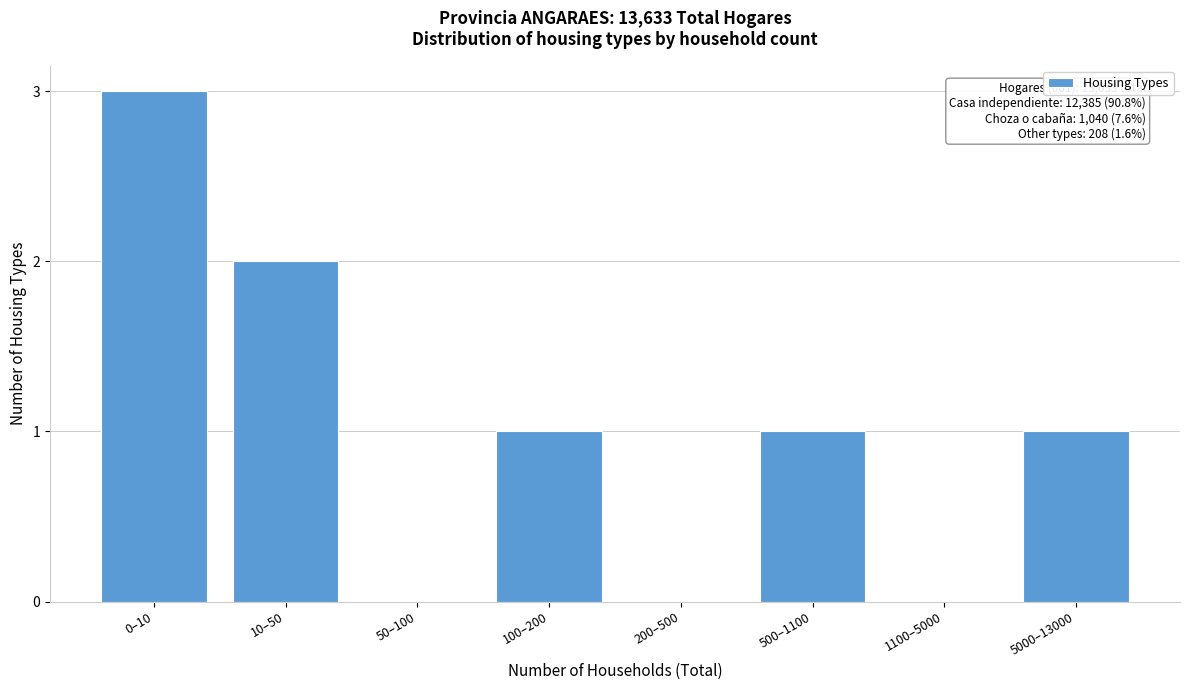

Reading left to right, what are all the values shown in this chart?

0–10=3	10–50=2	50–100=0	100–200=1	200–500=0	500–1100=1	1100–5000=0	5000–13000=1